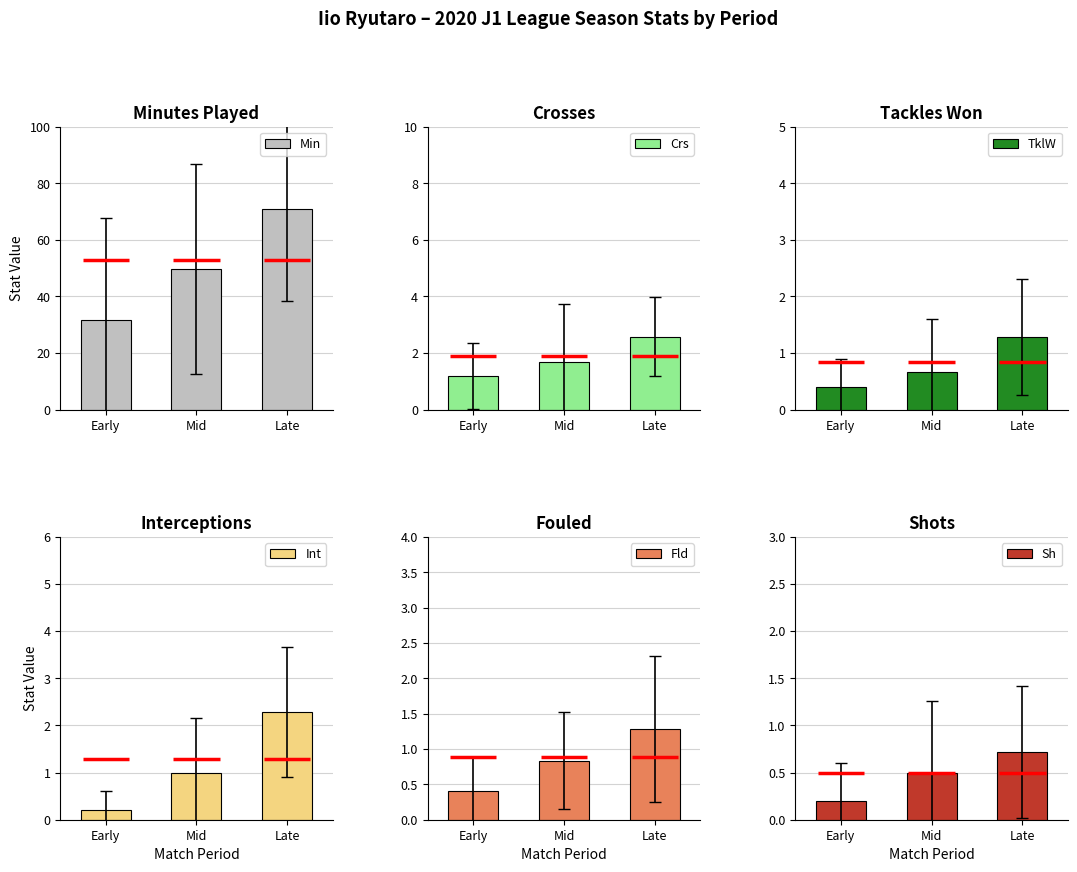

Is the value of Crs at Mid greater than the value of Sh at Late?

Yes